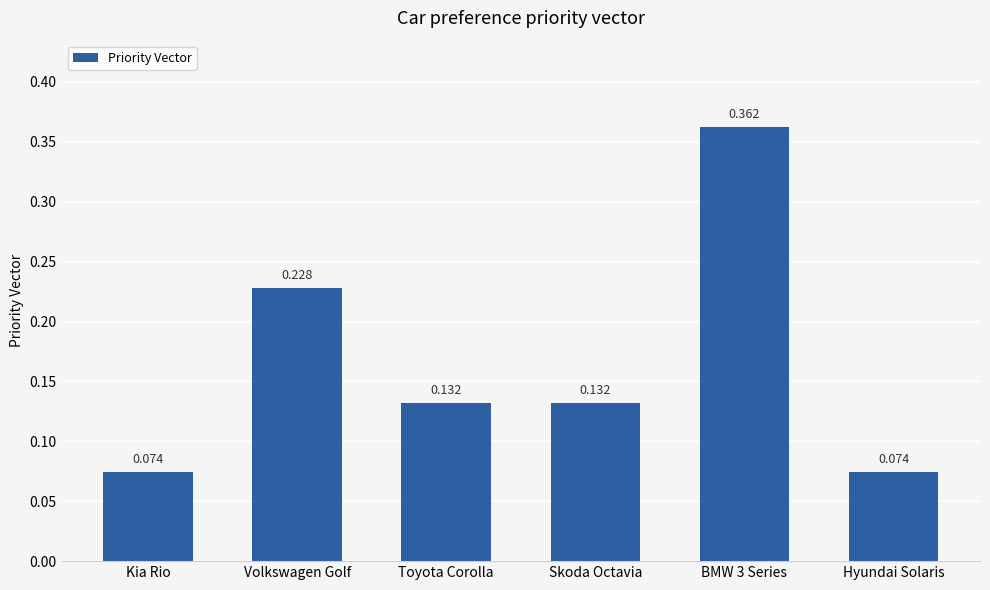

Which has a higher value, Kia Rio or BMW 3 Series?

BMW 3 Series